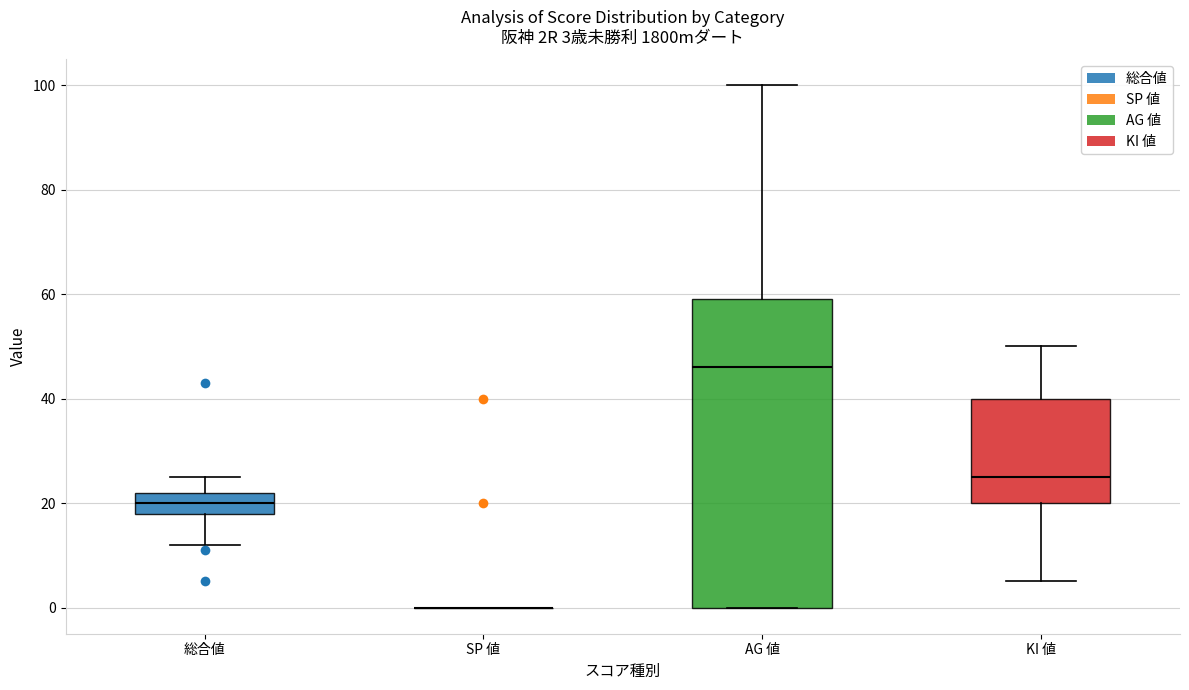

Which box is the tallest, from its lower edge to its upper edge?

AG 値